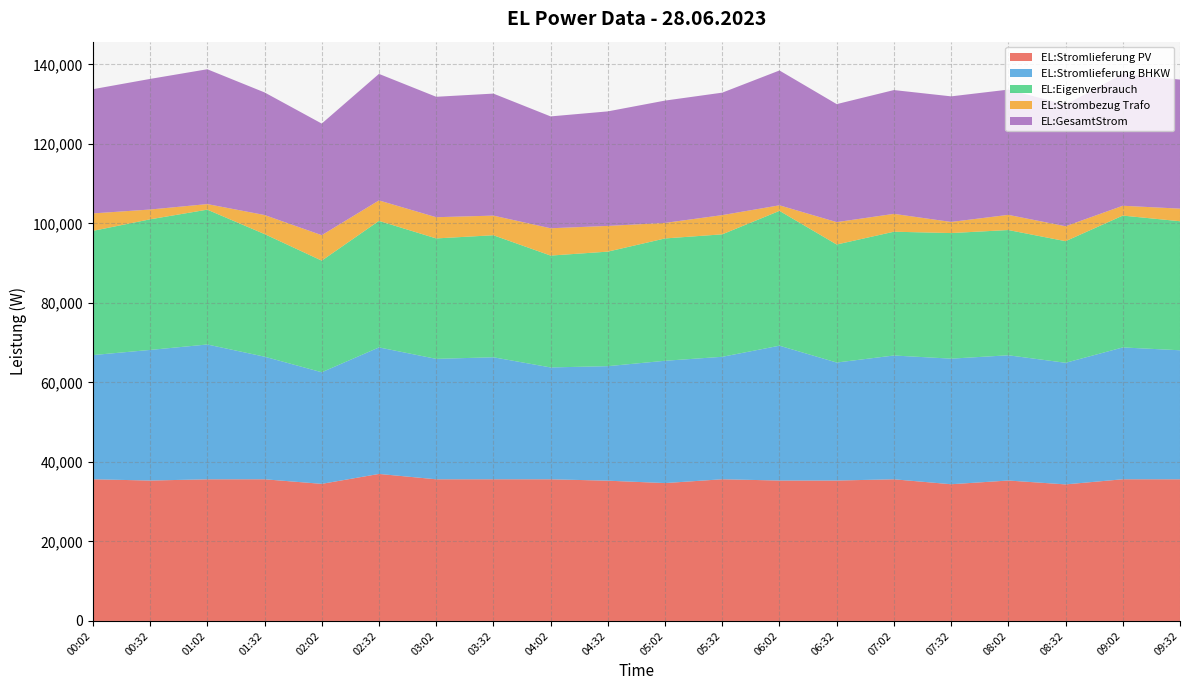

Reading left to right, what are all the values shown in this chart?

EL:Stromlieferung PV: 35643	35325	35632	35643	34489	36985	35638	35640	35638	35287	34685	35645	35326	35325	35637	34394	35329	34355	35644	35636
EL:Stromlieferung BHKW: 31246	32860	33922	30845	28079	31833	30300	30698	28142	28814	30774	30812	33922	29690	31145	31597	31510	30594	33169	32463
EL:Eigenverbrauch: 31246	32860	33922	30845	28079	31833	30300	30698	28142	28814	30774	30812	33922	29690	31145	31597	31510	30594	33169	32463
EL:Strombezug Trafo: 4396	2464	1402	4797	6408	5151	5337	4941	6873	6472	3910	4833	1402	5634	4491	2796	3819	3759	2474	3172
EL:GesamtStrom: 31246	32860	33922	30845	28079	31833	30300	30698	28142	28814	30774	30812	33922	29690	31145	31597	31510	30594	33169	32463